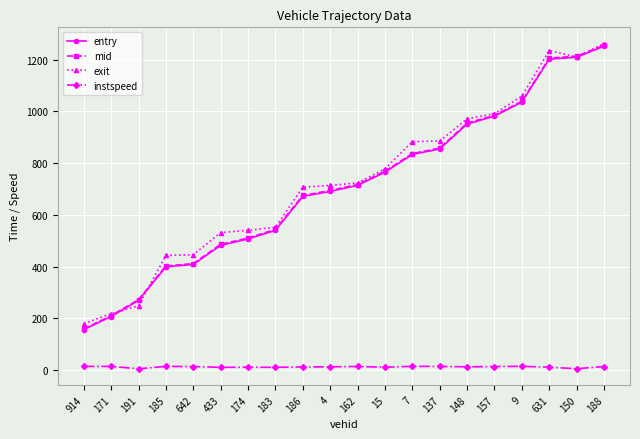

At how many categories does at least one series exceed 253?

18